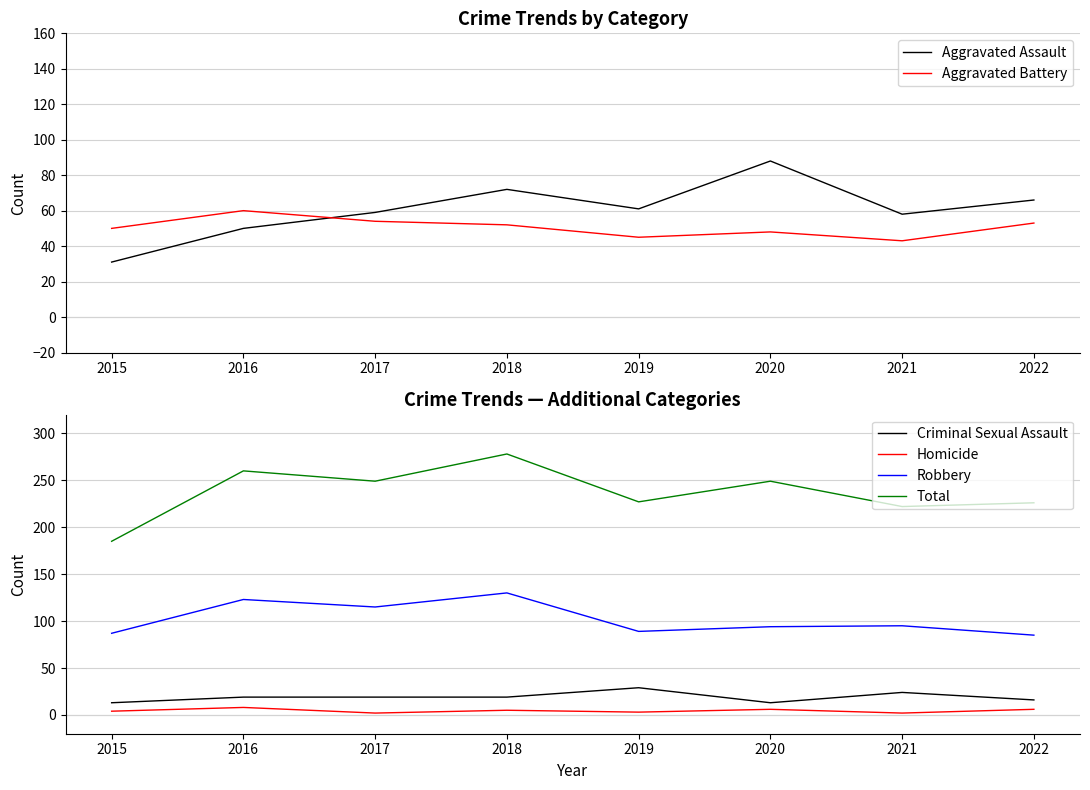

What is the difference between the maximum and minimum values in the Total series?

93